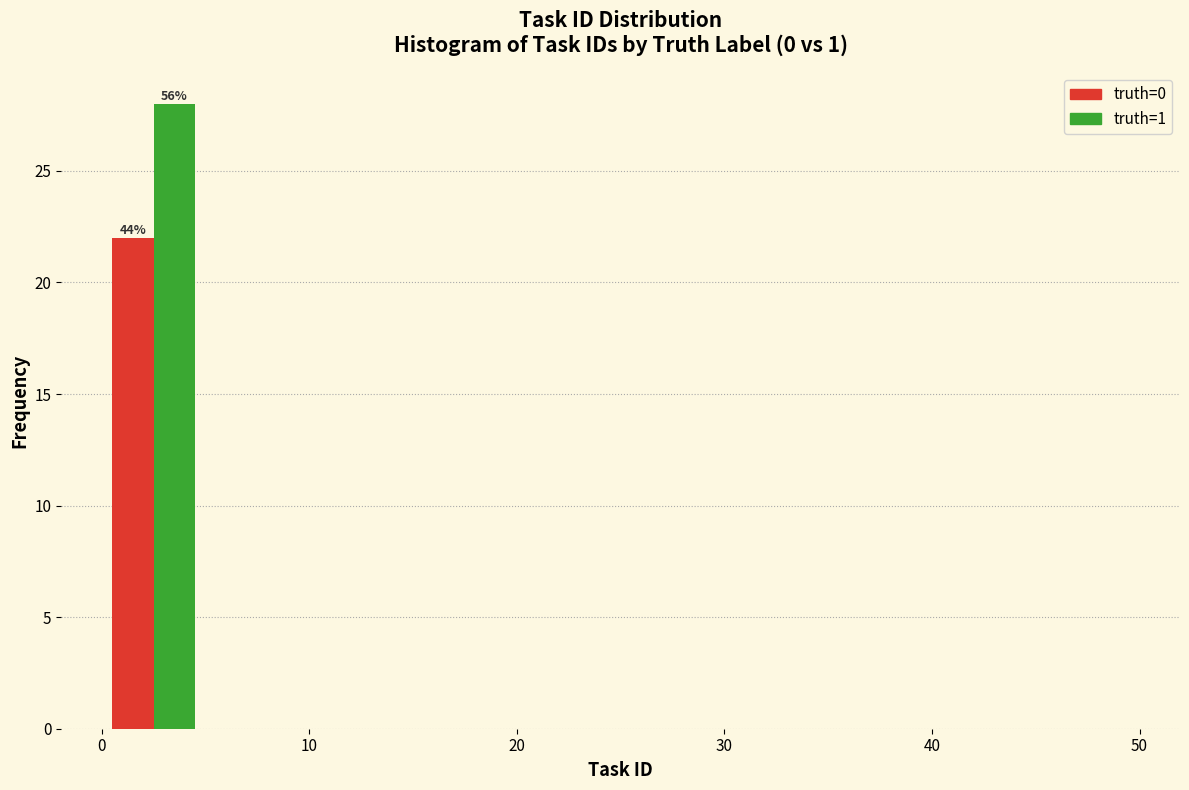

In the truth=0 series, which range on the x-axis has the tallest bar?

0 to 5